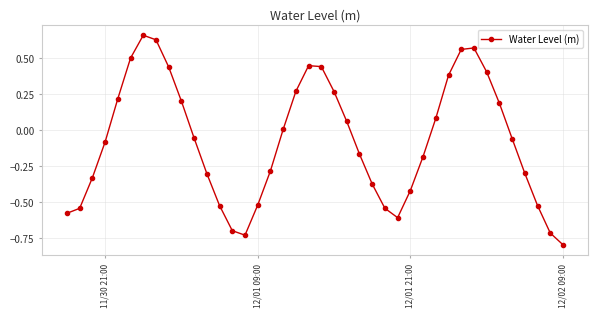

What is the minimum value shown in the chart?

-0.8